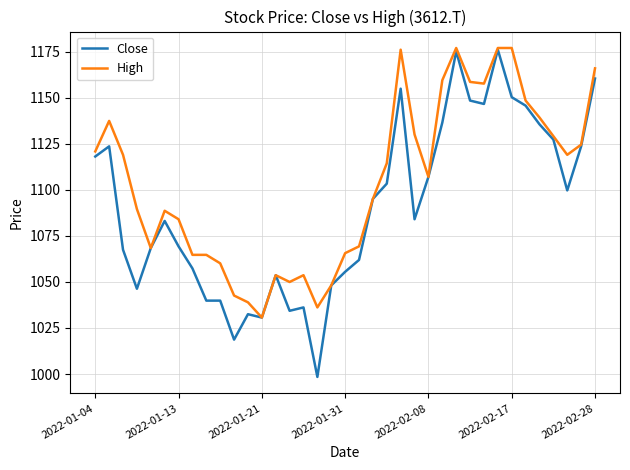

What is the greatest value displayed?

1176.9